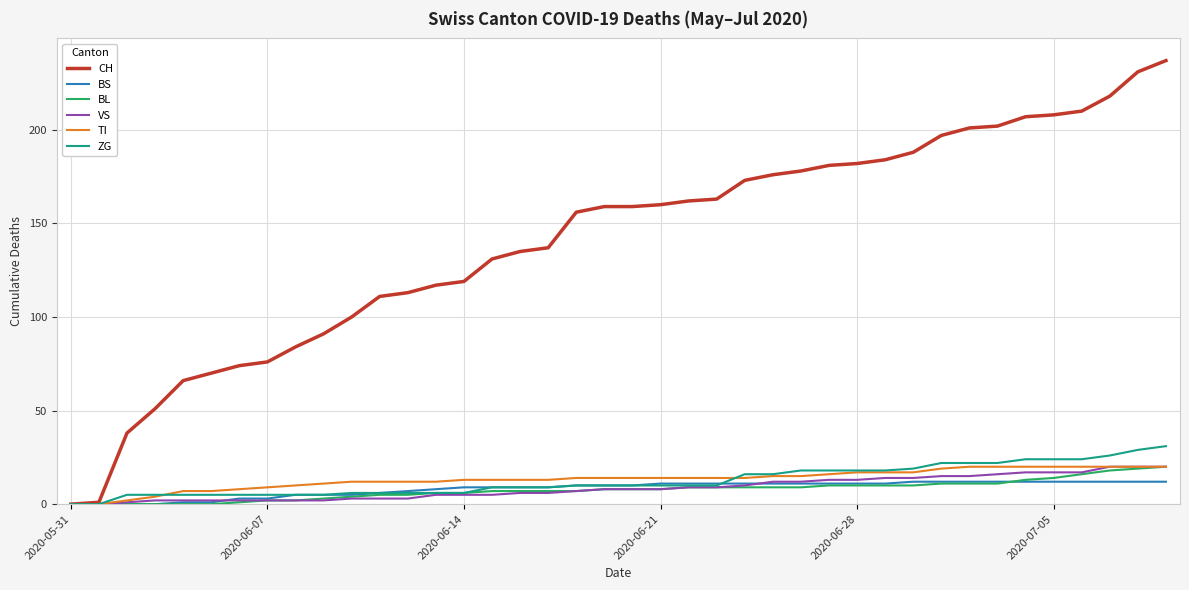

Which series has the largest total across all categories?

CH